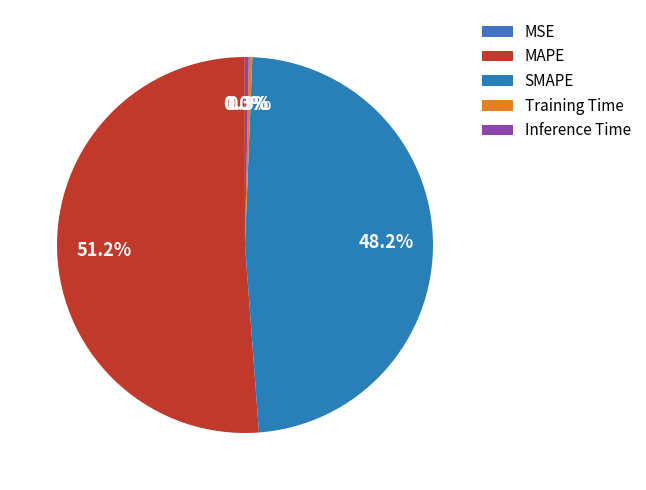

Which category has the smallest portion of the pie?

MSE